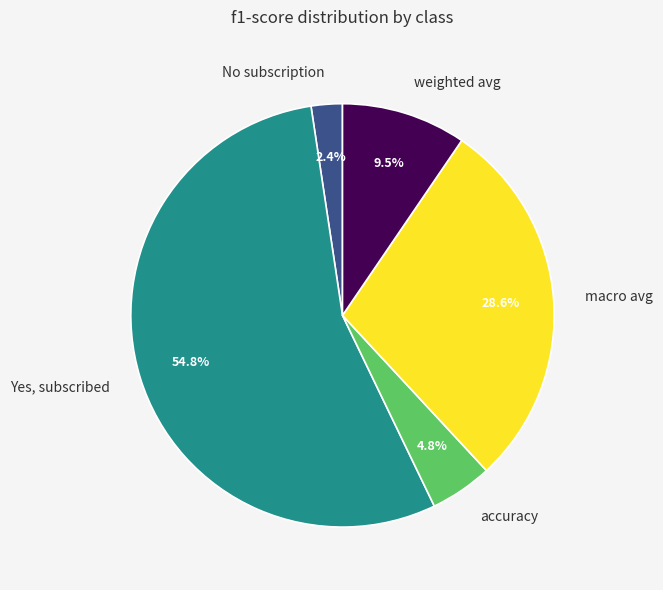

How many slices are in this pie chart?

5